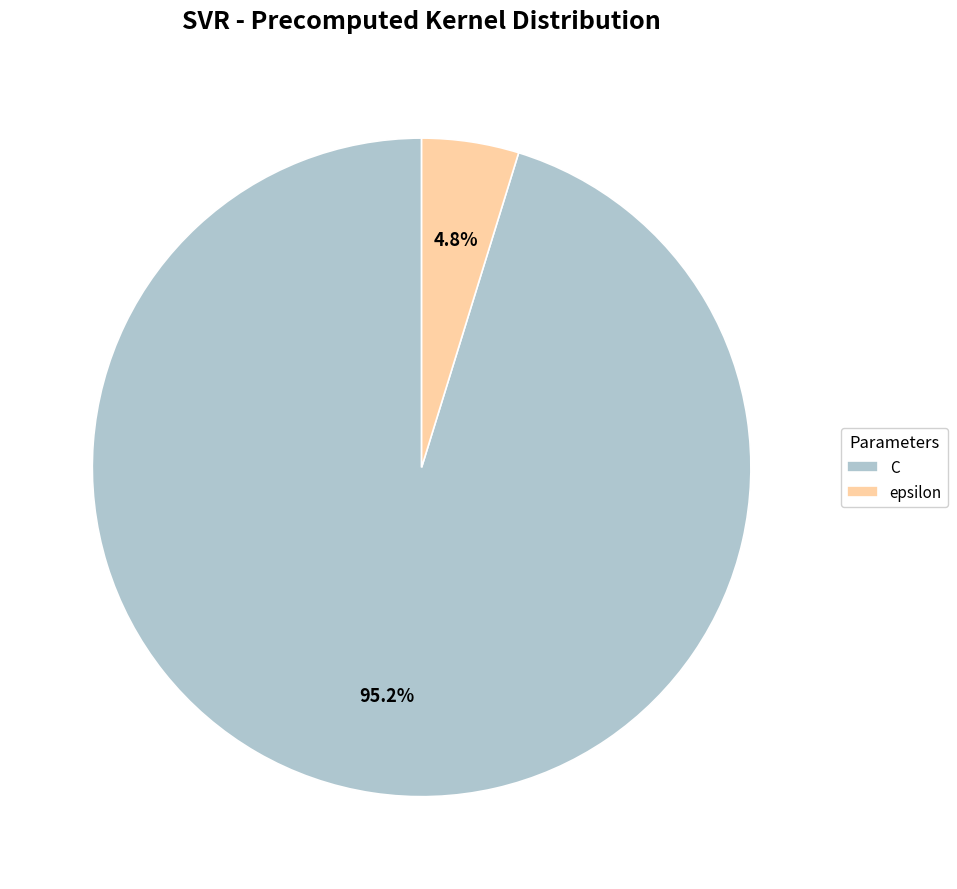

Is it true that epsilon is 19% of the pie?

False